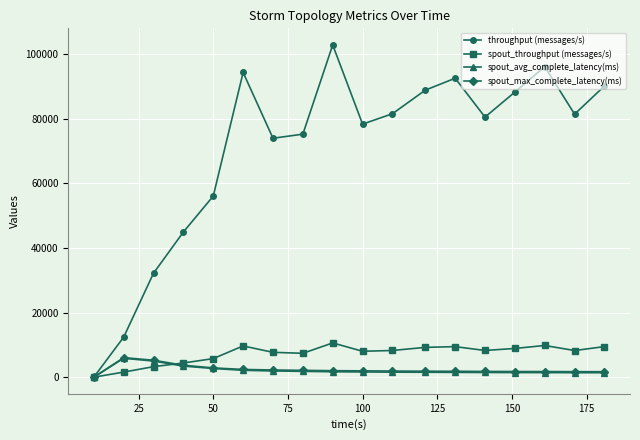

What is the maximum value for spout_throughput (messages/s)?

10597.0